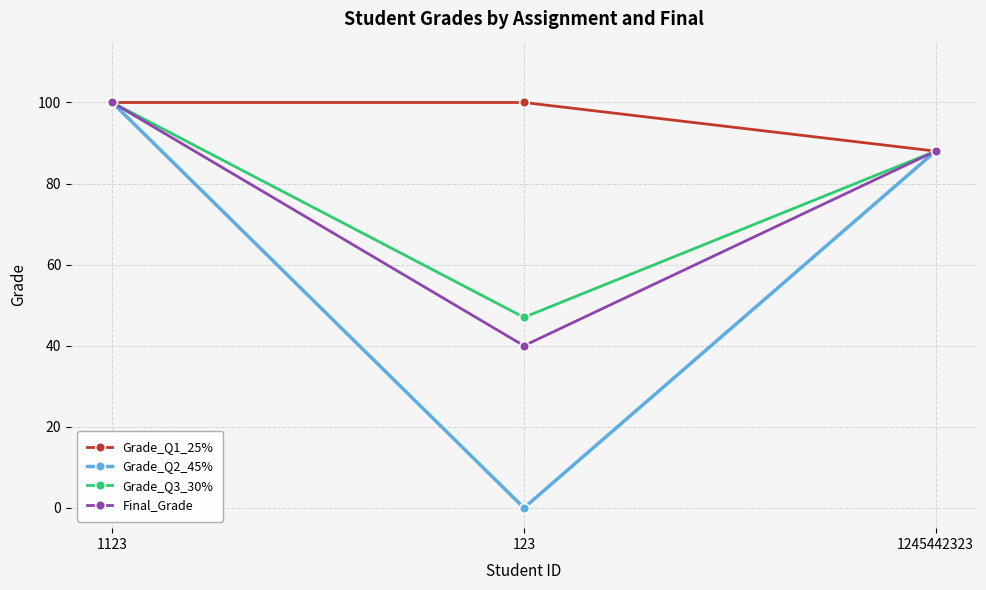

Which series has the largest total across all categories?

Grade_Q1_25%